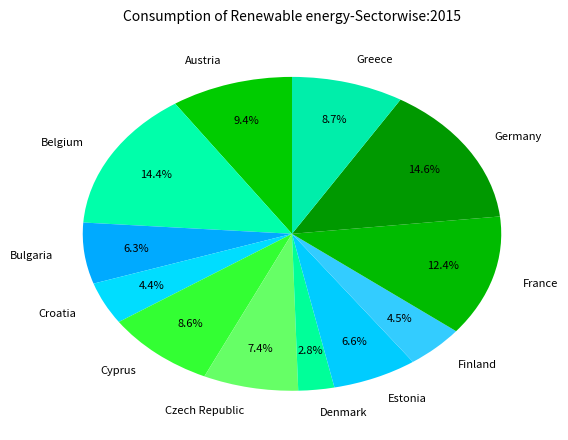

To the nearest percent, what is the difference between the Belgium and Denmark slice percentages?

12%